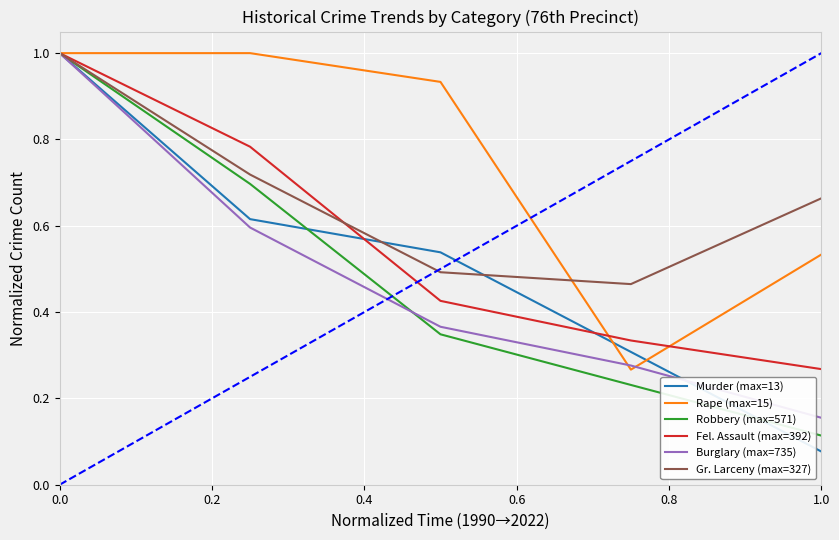

Which series has the largest total across all categories?

Rape (max=15)